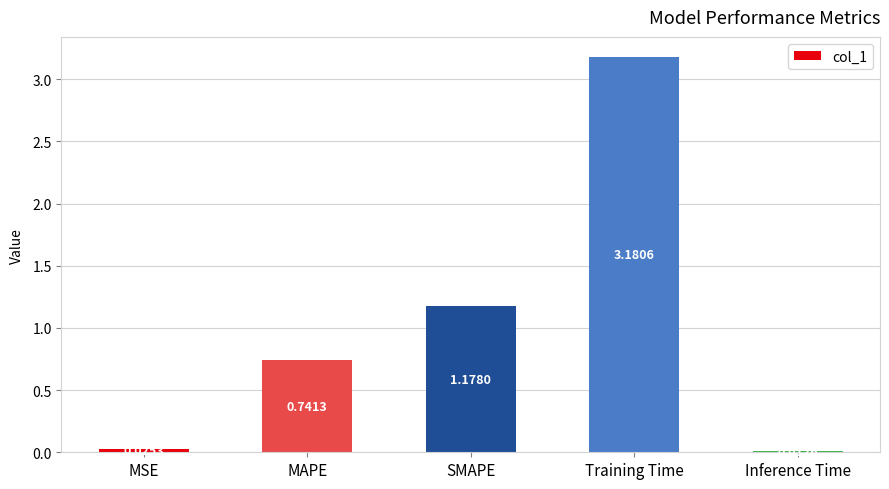

At which category does the chart reach its peak across all series?

Training Time